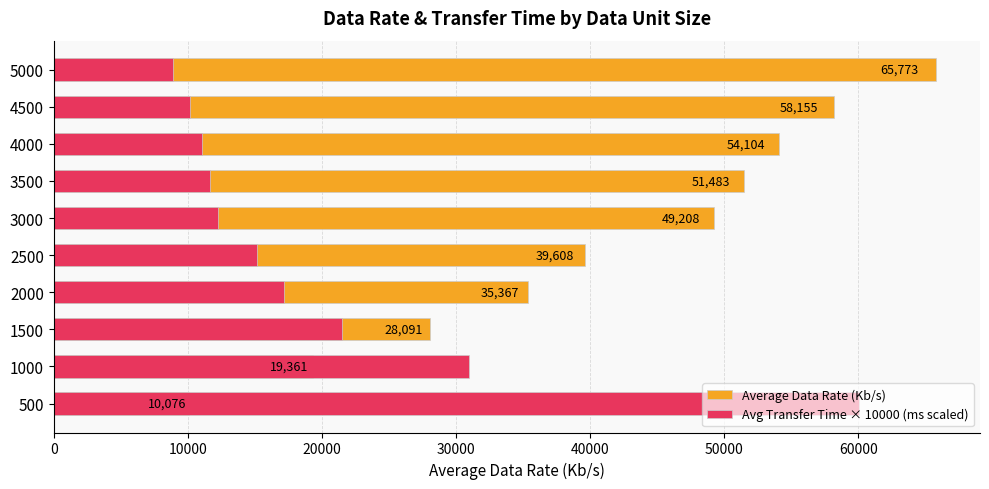

How many data points in Avg Transfer Time × 10000 (ms scaled) are less than 15182?

5